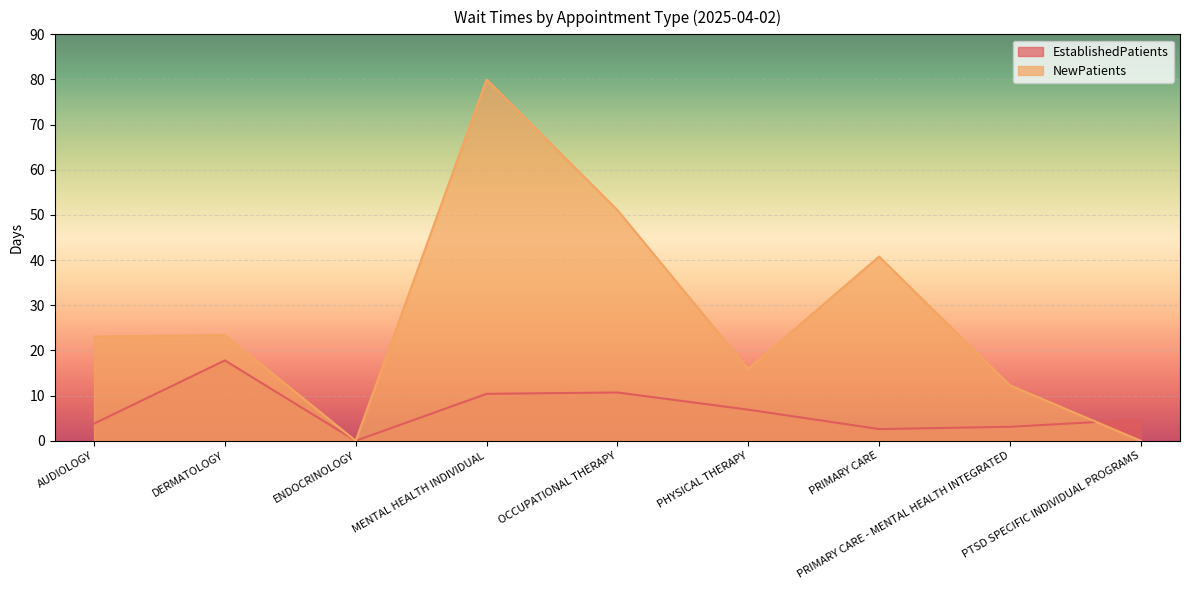

The EstablishedPatients series shows 3.8 at AUDIOLOGY. True or false?

True